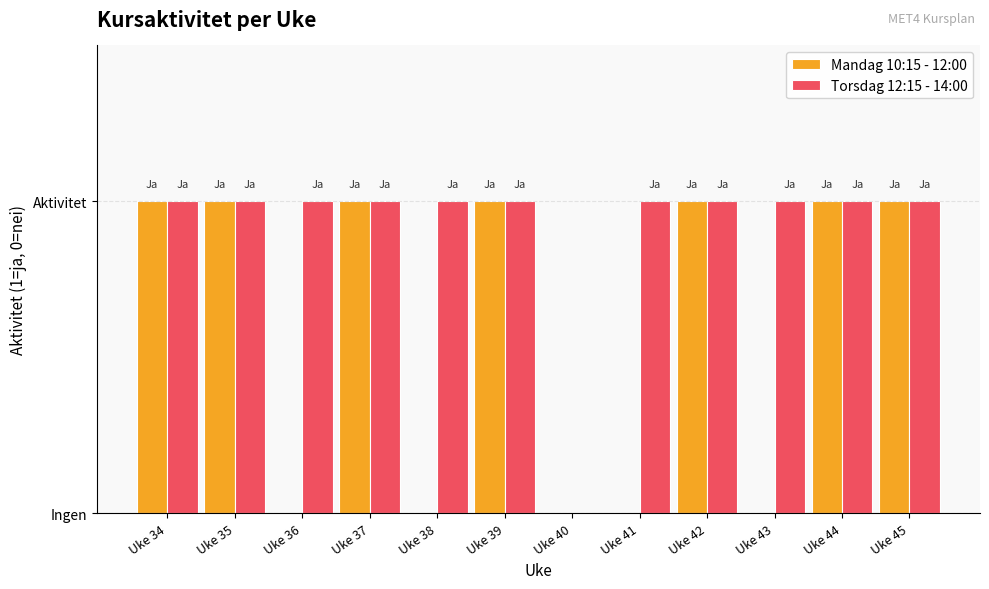

Reading left to right, transcribe all the data shown in this chart.

Mandag 10:15 - 12:00: Uke 34=1	Uke 35=1	Uke 36=0	Uke 37=1	Uke 38=0	Uke 39=1	Uke 40=0	Uke 41=0	Uke 42=1	Uke 43=0	Uke 44=1	Uke 45=1
Torsdag 12:15 - 14:00: Uke 34=1	Uke 35=1	Uke 36=1	Uke 37=1	Uke 38=1	Uke 39=1	Uke 40=0	Uke 41=1	Uke 42=1	Uke 43=1	Uke 44=1	Uke 45=1